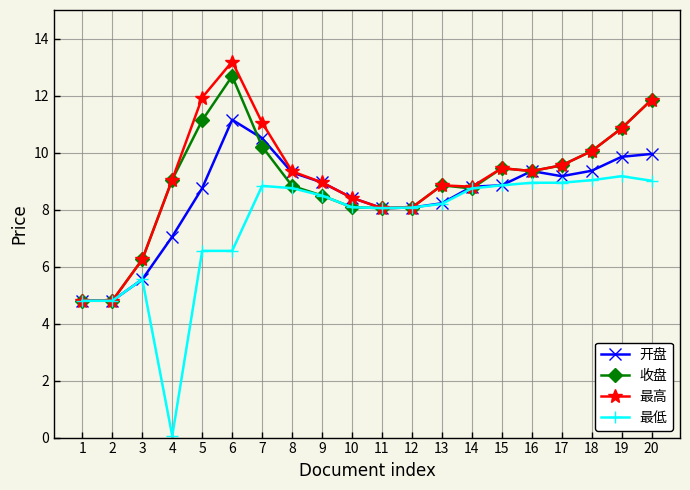

What is the approximate value of 最高 at 10?

8.4